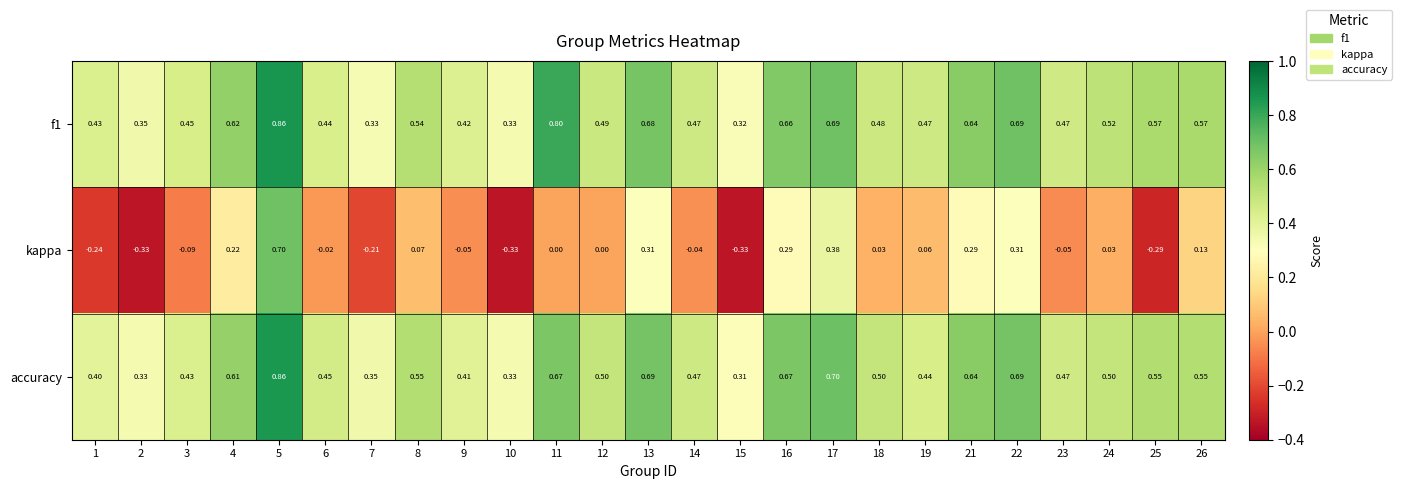

Which series has the widest spread of values?

kappa